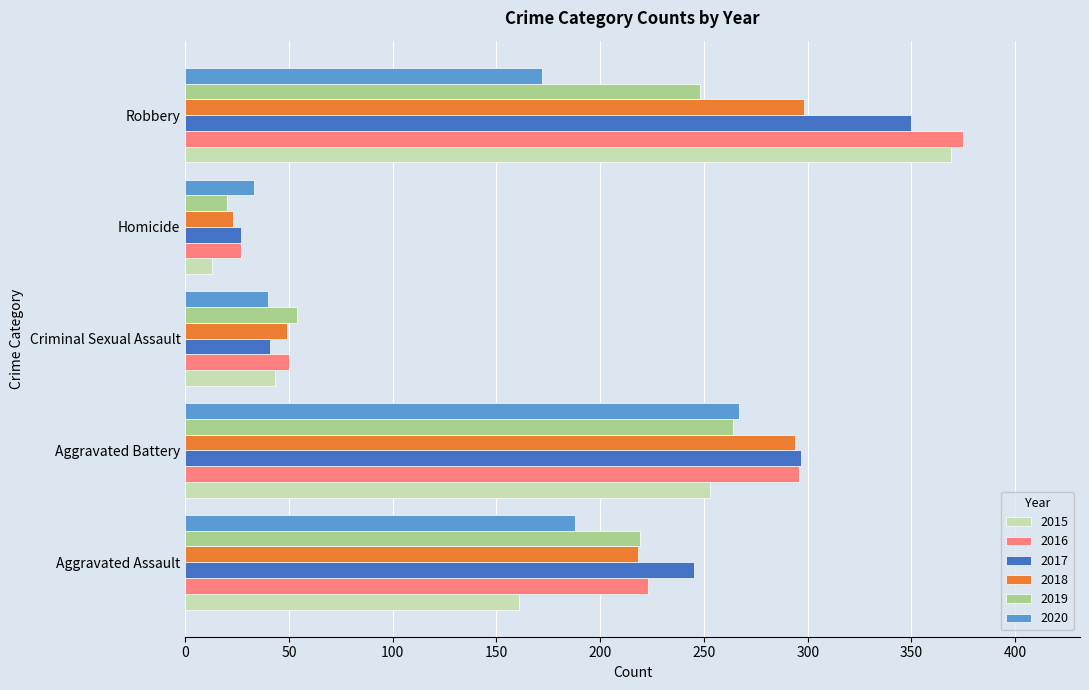

What is the difference between the second highest and second lowest values in the 2019 series?

194